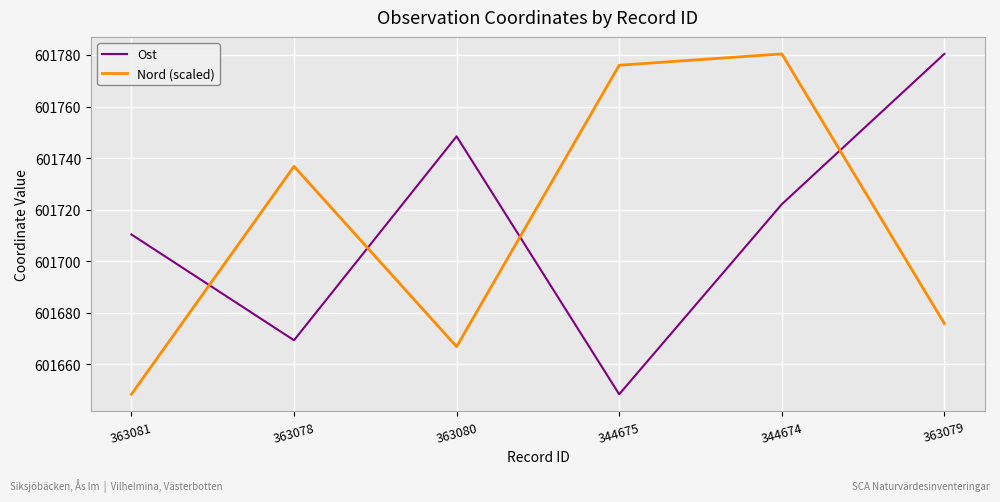

What is the greatest value displayed?

601780.4